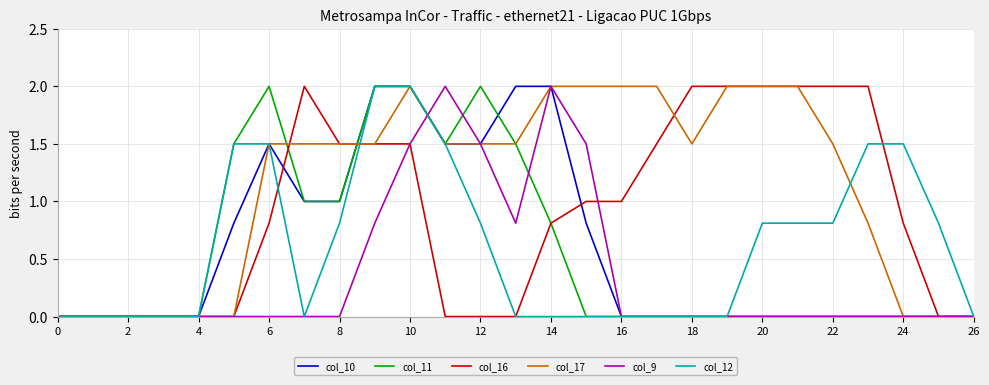

Reading right to left, extract all data points from this chart.

col_10: 0.0	0.0	0.0	0.0	0.0	0.0	0.0	0.0	0.0	0.0	0.0	0.8	2.0	2.0	1.5	1.5	2.0	2.0	1.0	1.0	1.5	0.8	0.0	0.0	0.0	0.0	0.0
col_11: 0.0	0.0	0.0	0.0	0.0	0.0	0.0	0.0	0.0	0.0	0.0	0.0	0.8	1.5	2.0	1.5	2.0	2.0	1.0	1.0	2.0	1.5	0.0	0.0	0.0	0.0	0.0
col_16: 0.0	0.0	0.8	2.0	2.0	2.0	2.0	2.0	2.0	1.5	1.0	1.0	0.8	0.0	0.0	0.0	1.5	1.5	1.5	2.0	0.8	0.0	0.0	0.0	0.0	0.0	0.0
col_17: 0.0	0.0	0.0	0.8	1.5	2.0	2.0	2.0	1.5	2.0	2.0	2.0	2.0	1.5	1.5	1.5	2.0	1.5	1.5	1.5	1.5	0.0	0.0	0.0	0.0	0.0	0.0
col_9: 0.0	0.0	0.0	0.0	0.0	0.0	0.0	0.0	0.0	0.0	0.0	1.5	2.0	0.8	1.5	2.0	1.5	0.8	0.0	0.0	0.0	0.0	0.0	0.0	0.0	0.0	0.0
col_12: 0.0	0.8	1.5	1.5	0.8	0.8	0.8	0.0	0.0	0.0	0.0	0.0	0.0	0.0	0.8	1.5	2.0	2.0	0.8	0.0	1.5	1.5	0.0	0.0	0.0	0.0	0.0